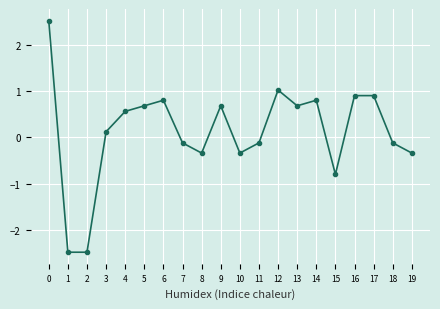

Which has a higher value, 9 or 8?

9